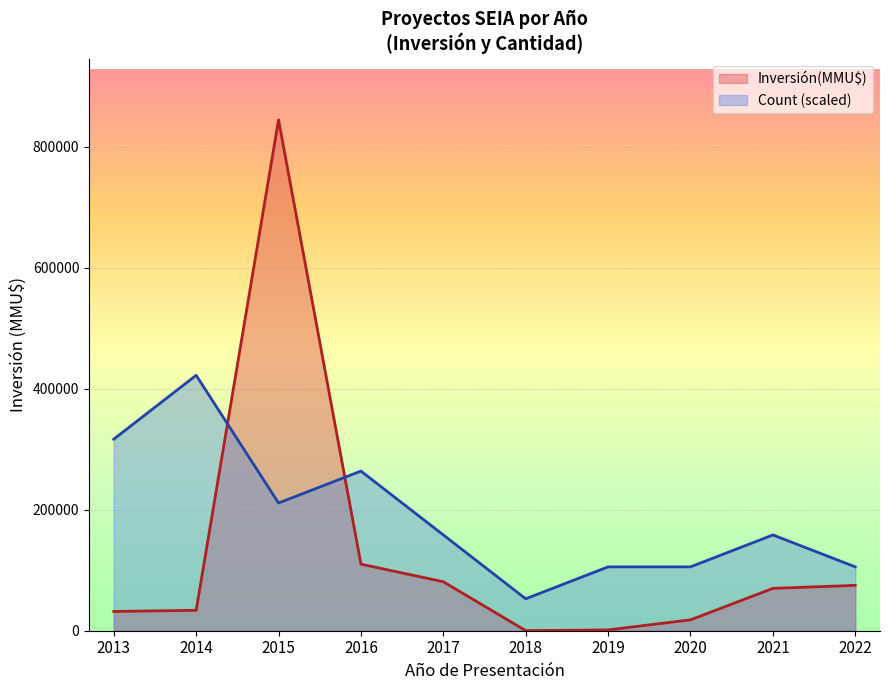

Does the chart display data point markers on the line(s)?

No